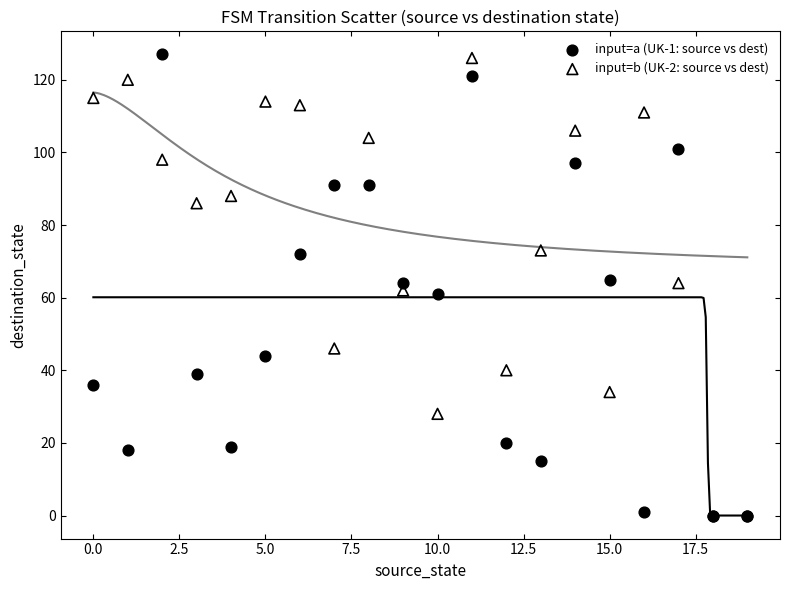

Which series has the largest Y range (max minus min)?

input=a (UK-1: source vs dest)